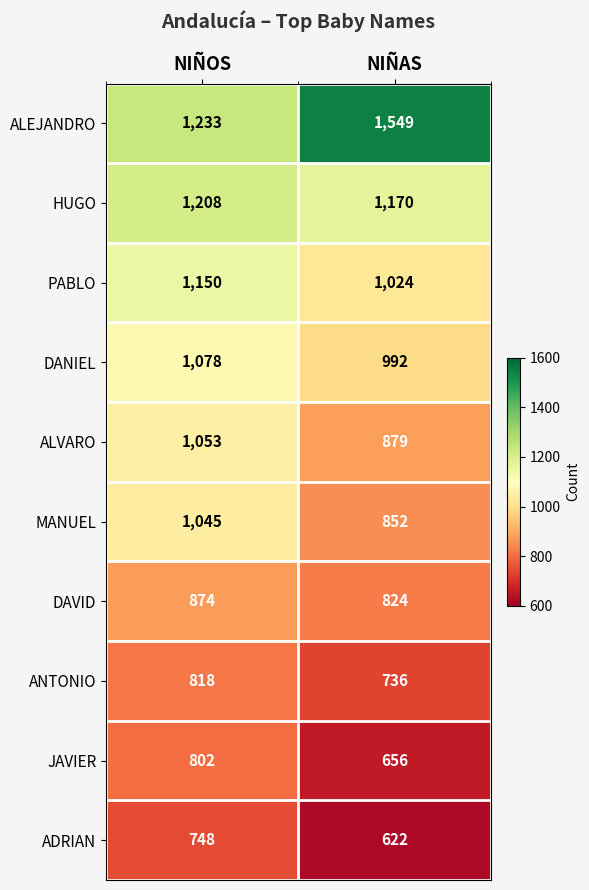

Rank the series by their maximum value, from highest to lowest.

ALEJANDRO, HUGO, PABLO, DANIEL, ALVARO, MANUEL, DAVID, ANTONIO, JAVIER, ADRIAN